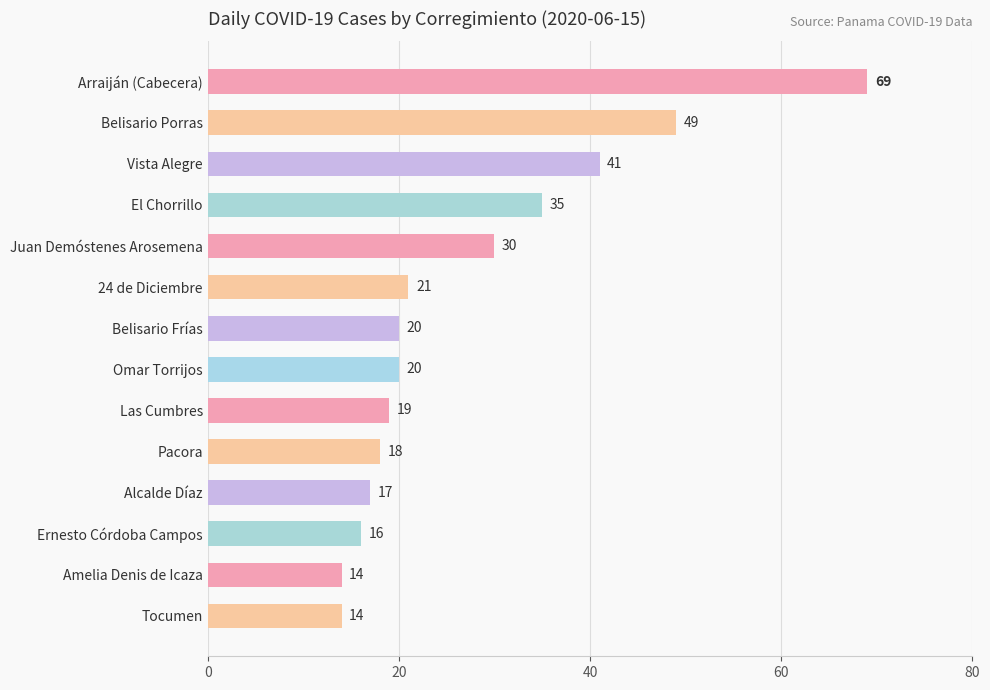

What is the change in value from Vista Alegre to Tocumen?

-27